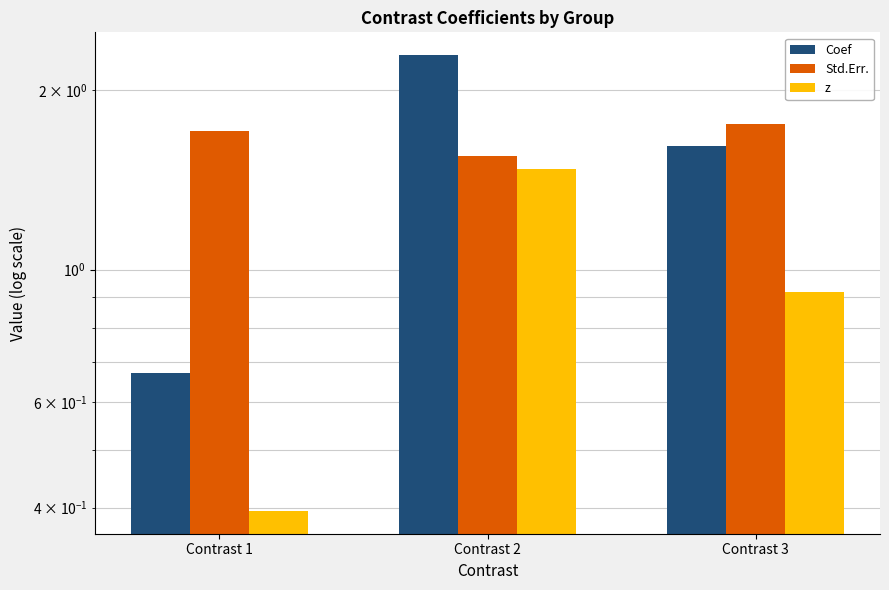

Rank the categories by z value from lowest to highest.

Contrast 1, Contrast 3, Contrast 2